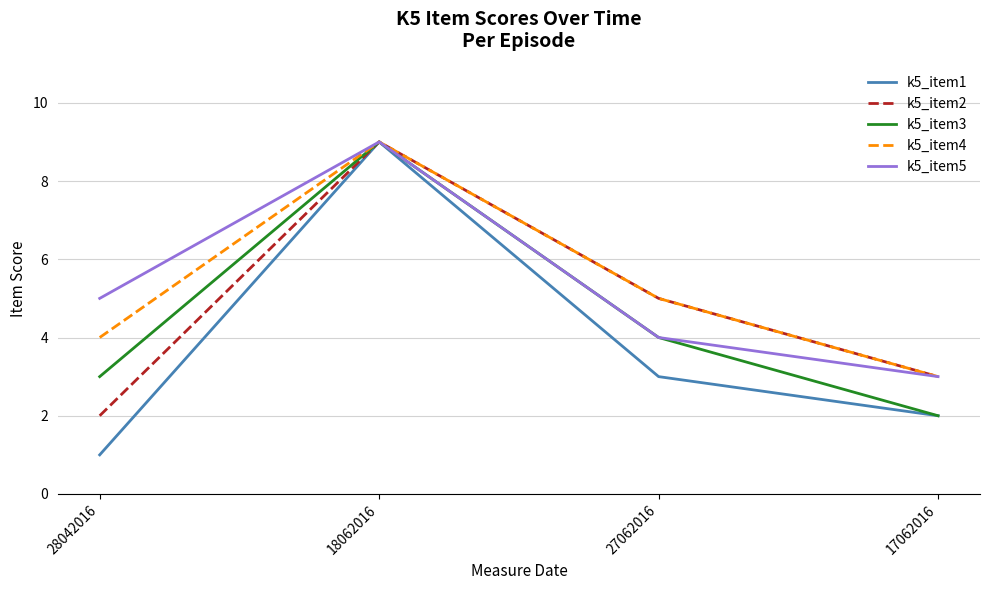

At which label does k5_item3 reach its peak?

18062016